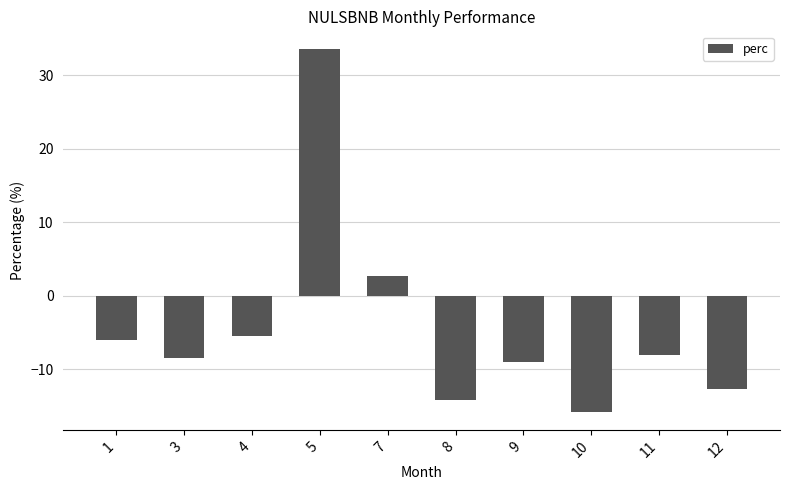

At which label does the data first exceed -8?

1